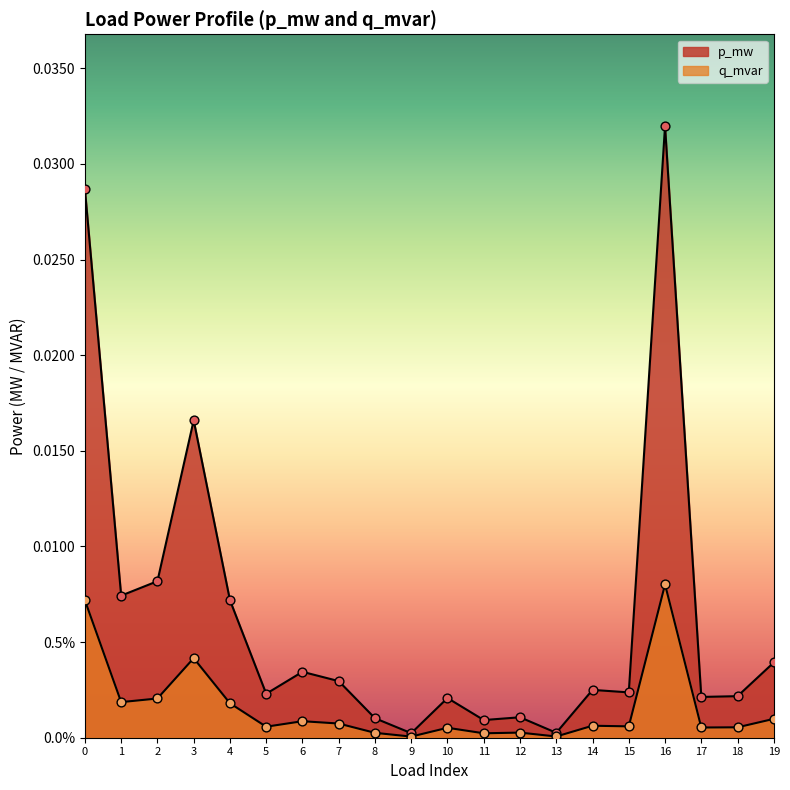

Which series contains the highest Y value?

p_mw